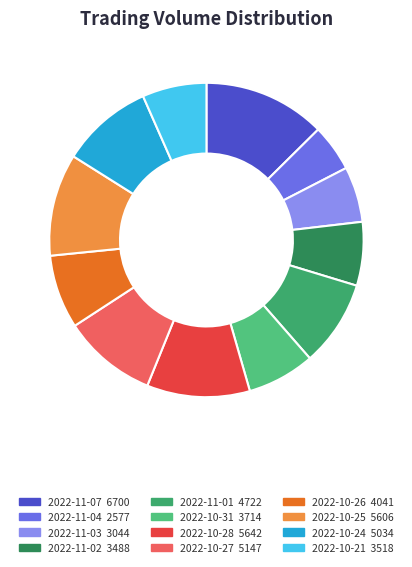

Rank the categories by value from highest to lowest.

2022-11-07, 2022-10-28, 2022-10-25, 2022-10-27, 2022-10-24, 2022-11-01, 2022-10-26, 2022-10-31, 2022-10-21, 2022-11-02, 2022-11-03, 2022-11-04